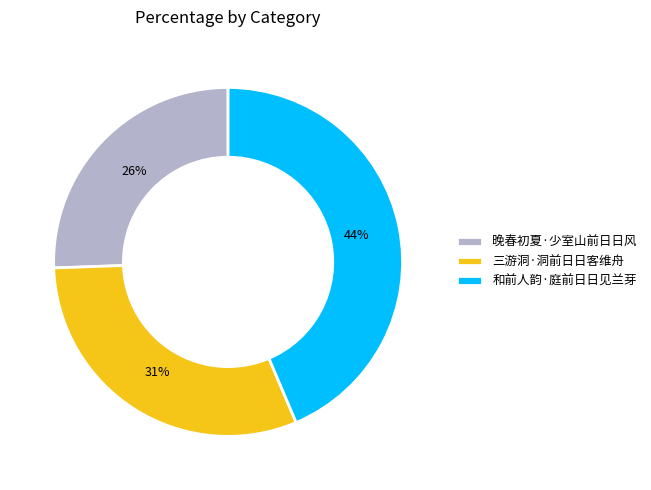

How many segments does this pie chart have?

3